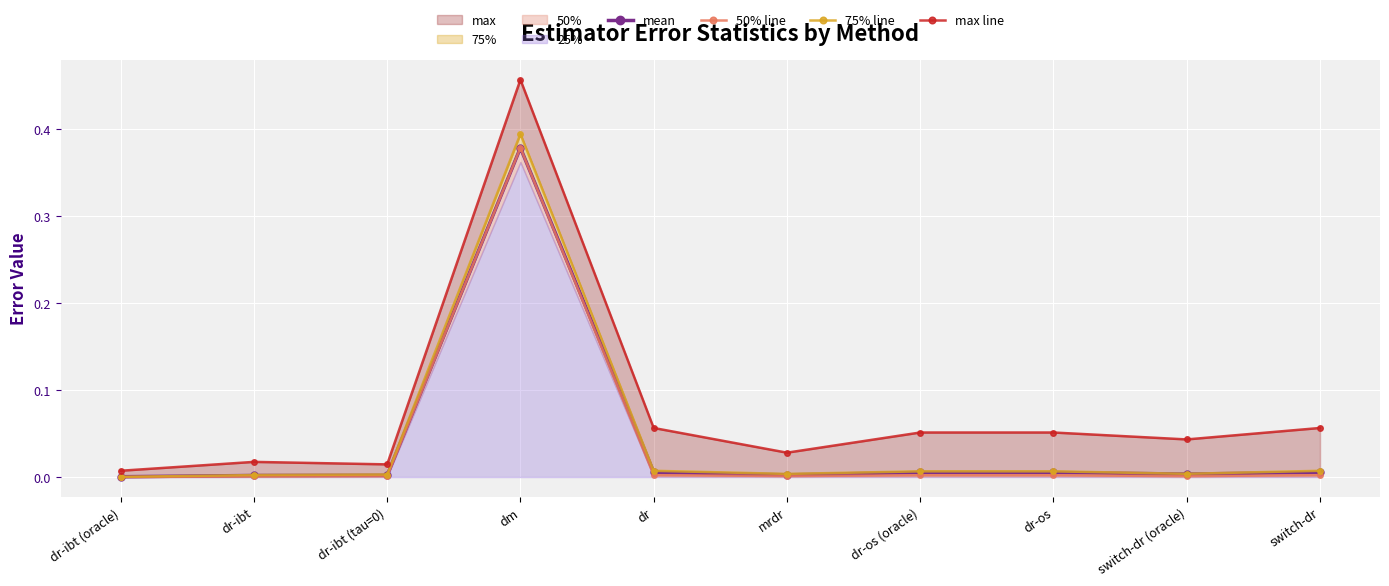

What position from the right is dr-ibt (tau=0)?

8